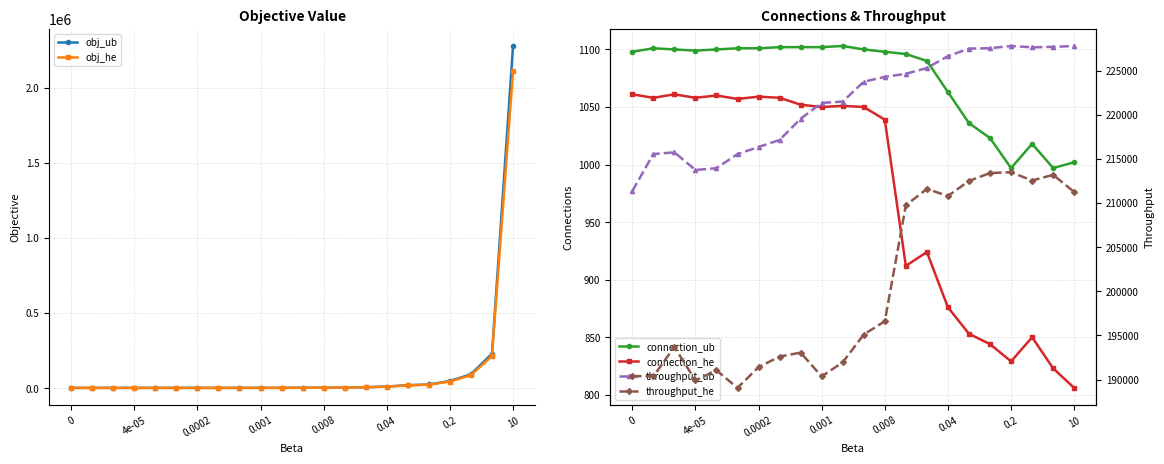

What is the label of the 9th point from the right?

13